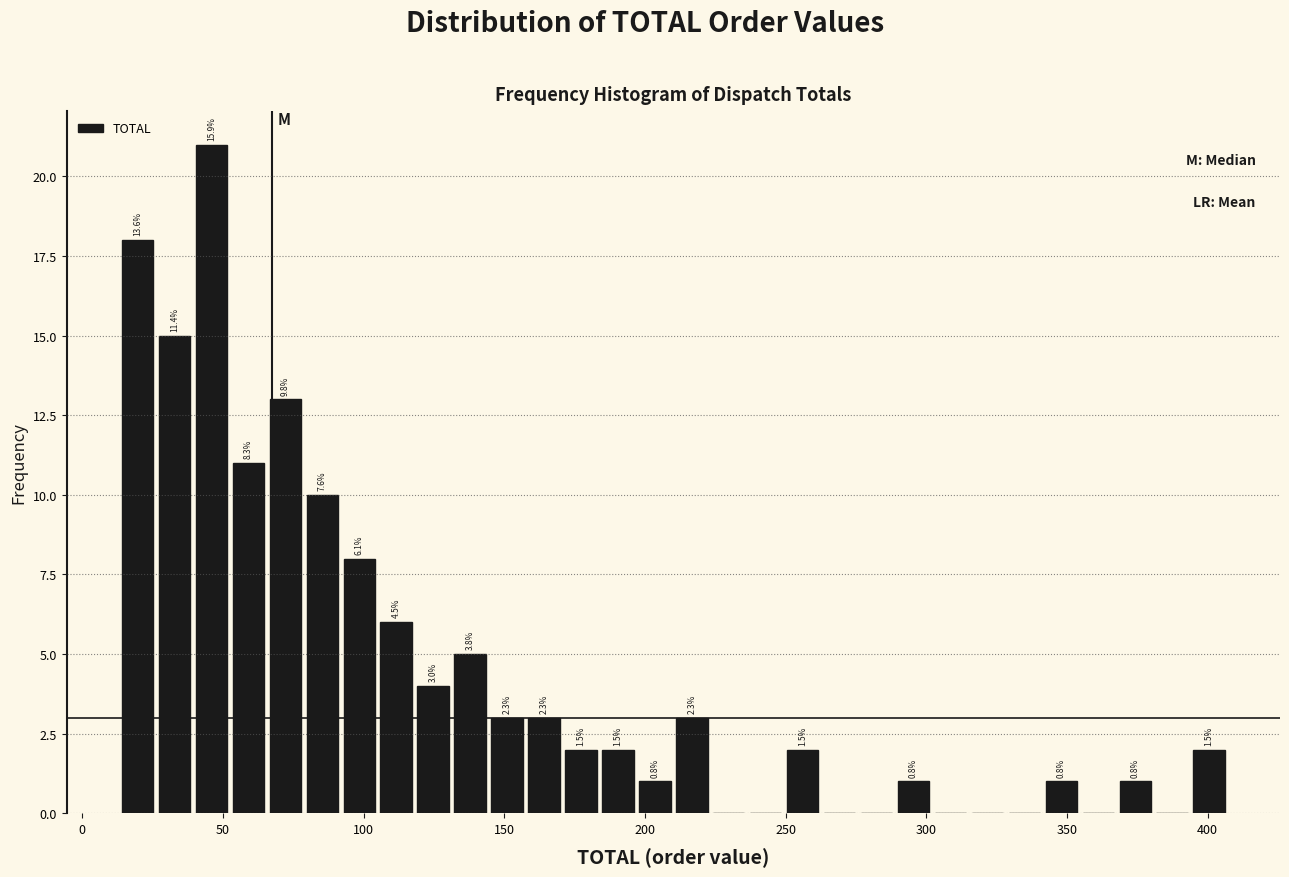

Read against the x-axis, roughly where is the centre of the tallest bar?

45